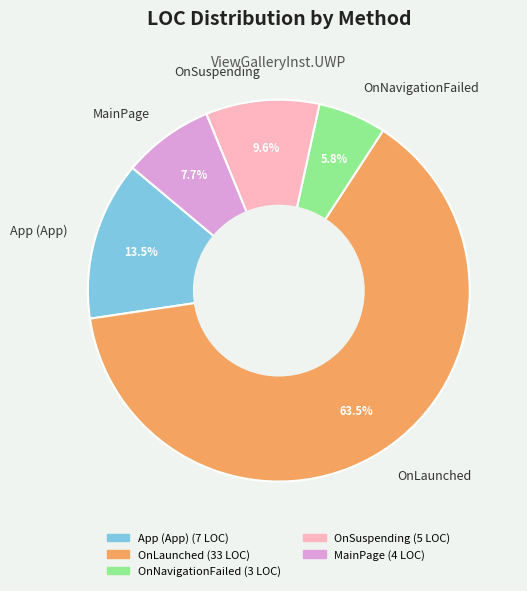

Does any single category account for the majority?

Yes